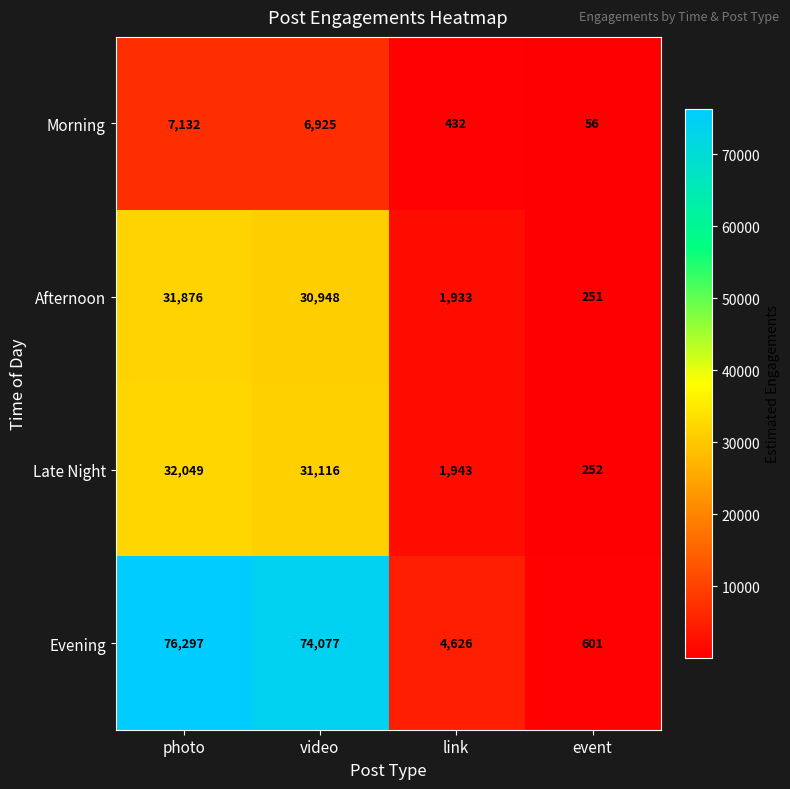

Count the number of data series in this chart.

4